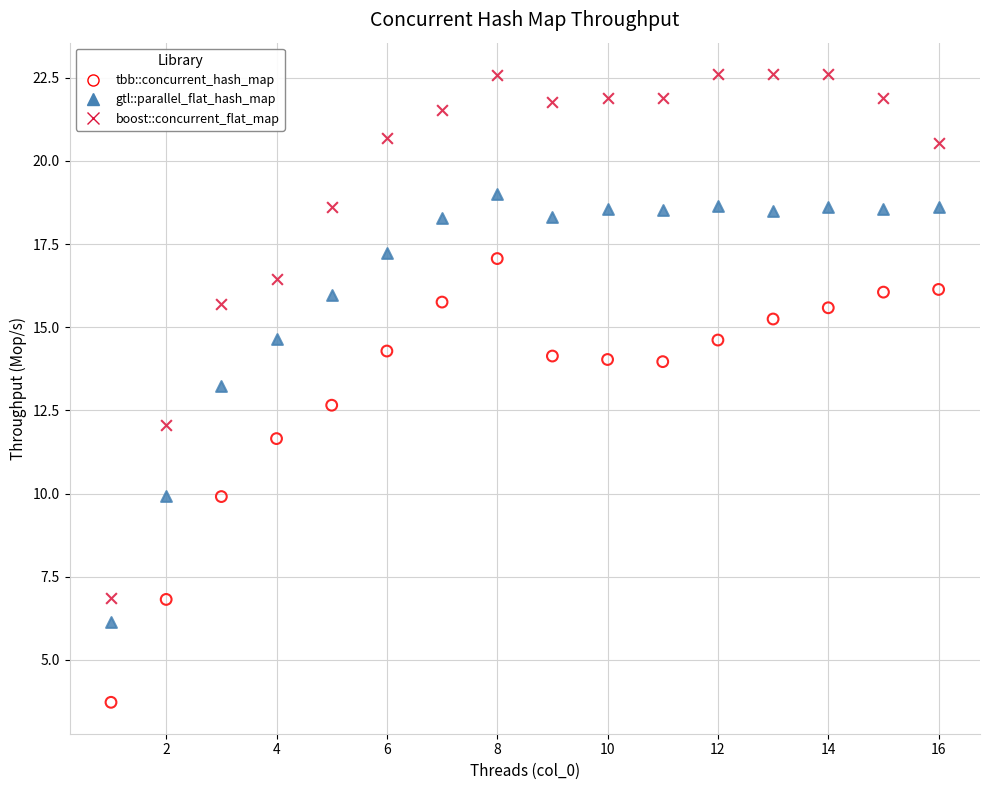

Across all data points, what is the range of Y values (max minus min)?

18.9